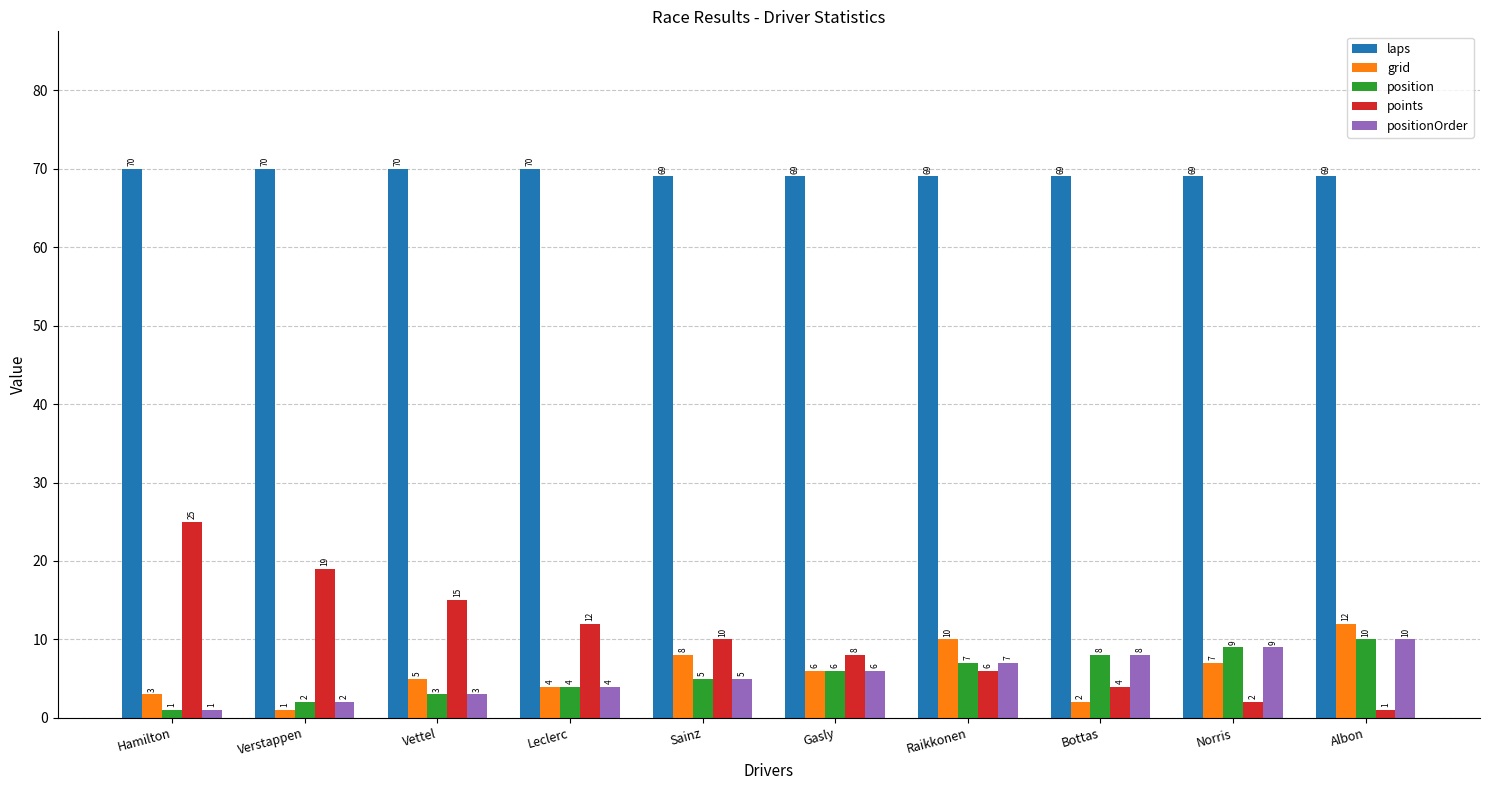

What is the difference between the maximum and minimum values in the laps series?

1